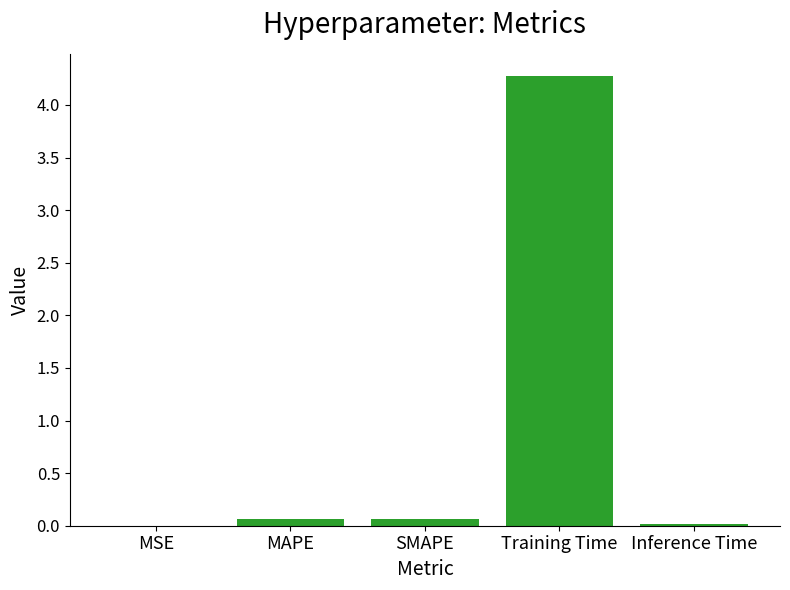

The chart shows a value of 0.0 at MSE. True or false?

True